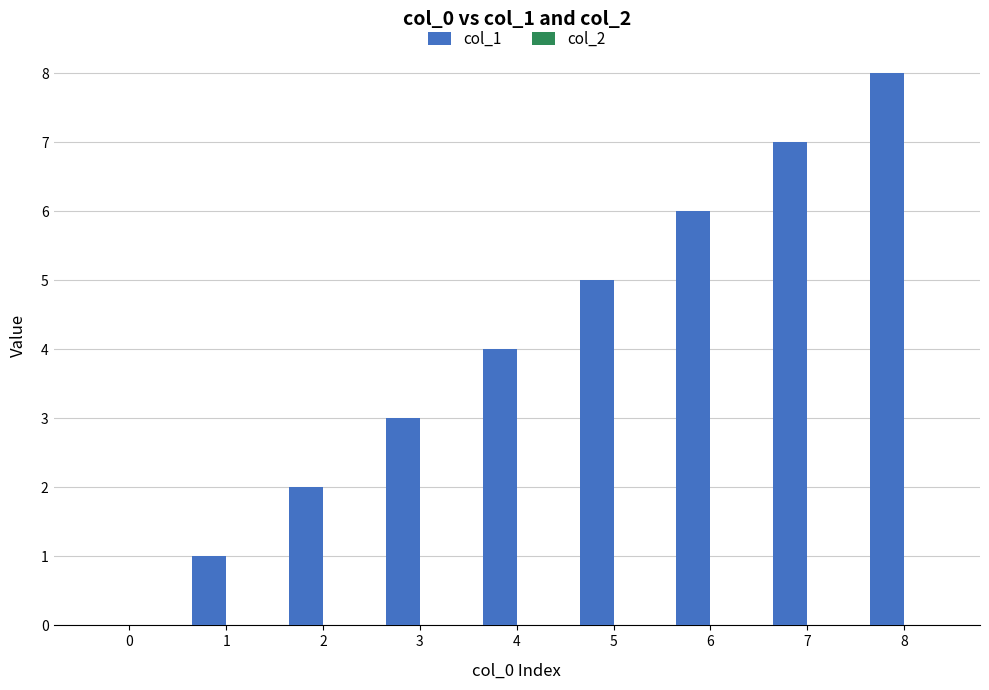

How many categories are shown in the chart?

9